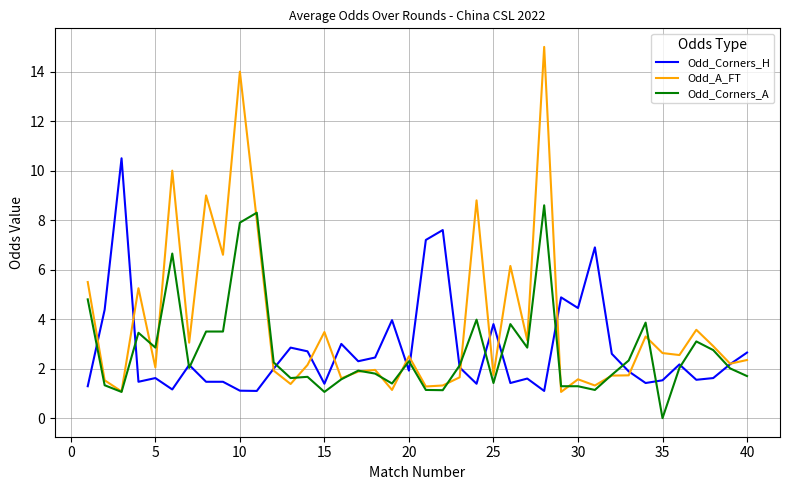

How many lines are shown in the chart?

3